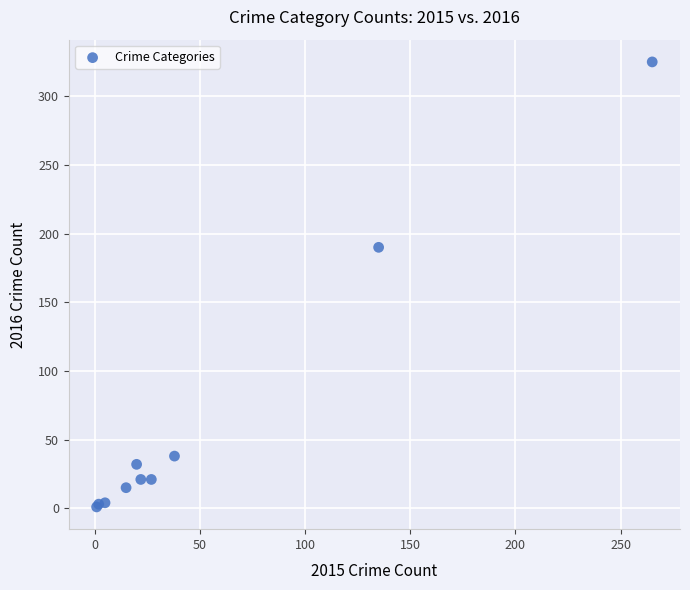

What Y value in the scatter plot is closest to 163?

190